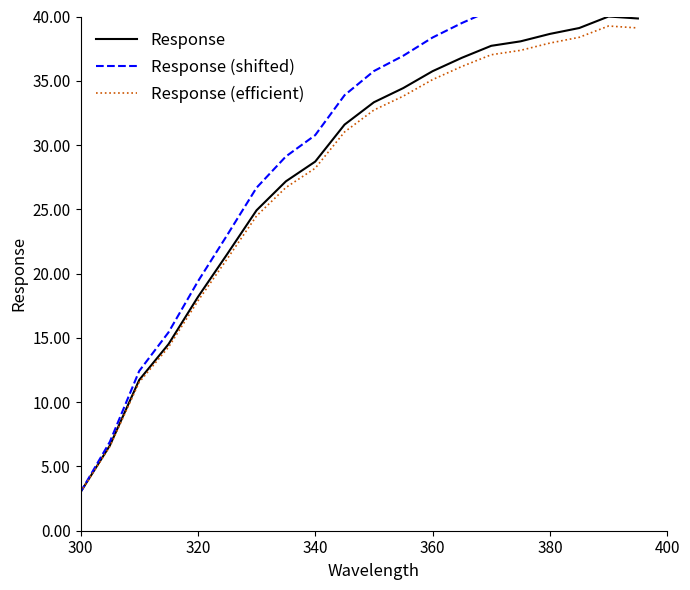

True or false: Response has a value of 3.0 at 300.

True